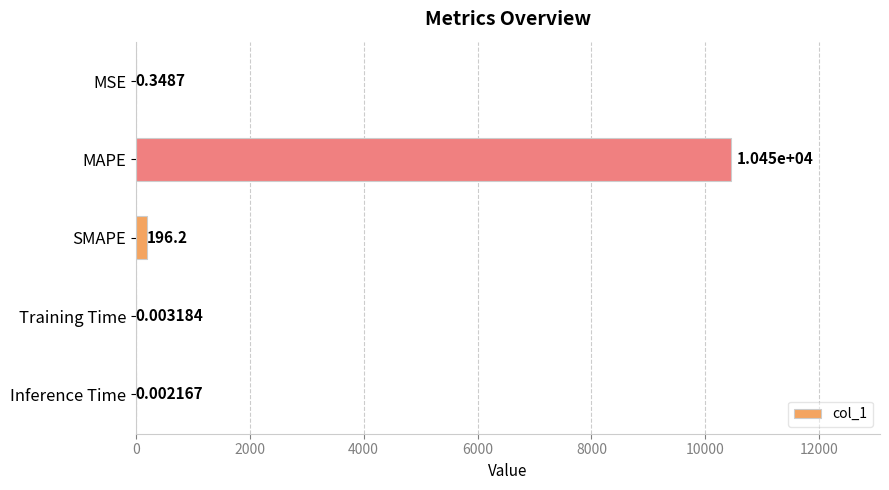

What is the change in value from MSE to Training Time?

-0.3